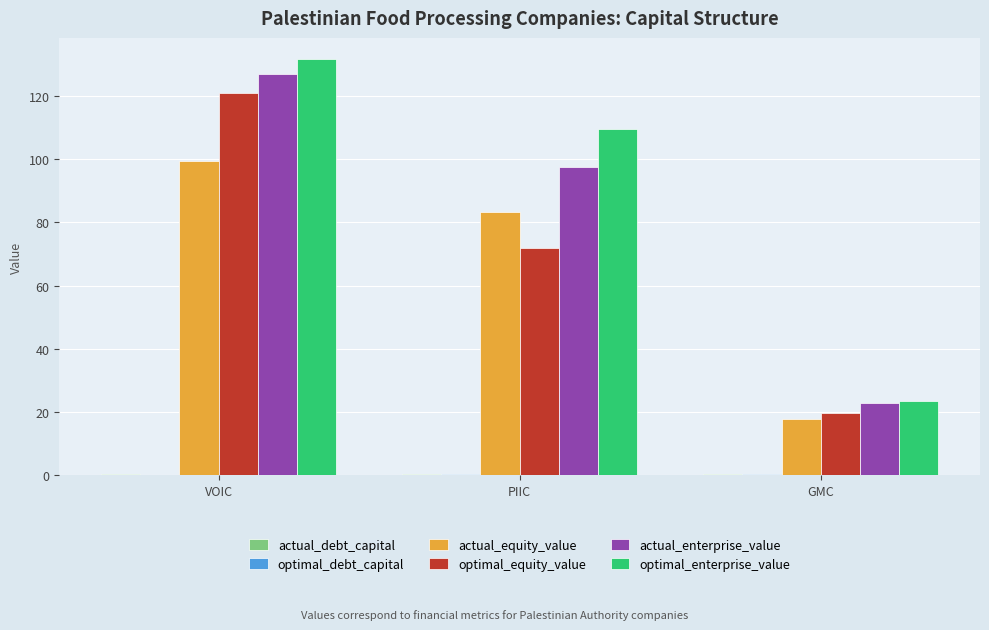

What is the greatest value displayed?

131.8